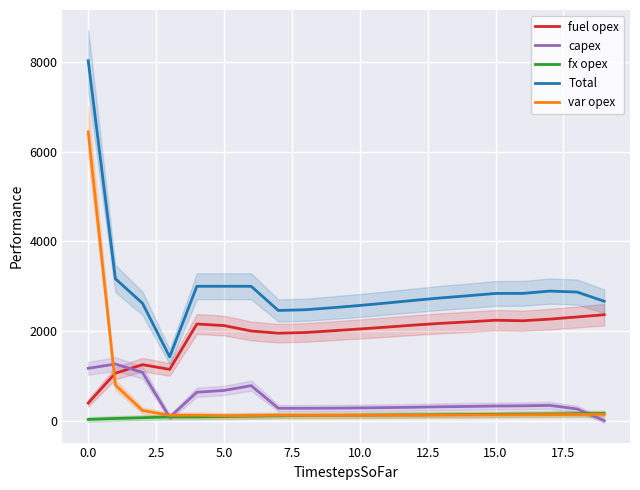

True or false: fx opex has more than 2 points higher than both neighbors.

False